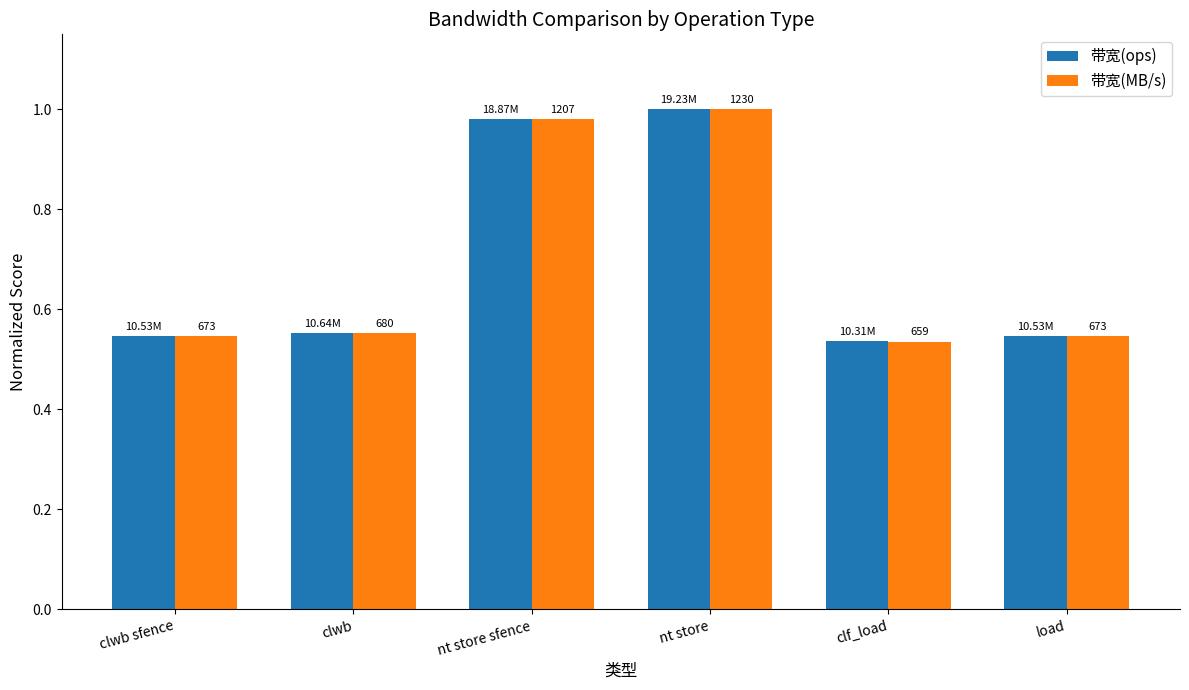

Which category has the highest value in the 带宽(MB/s) series?

nt store